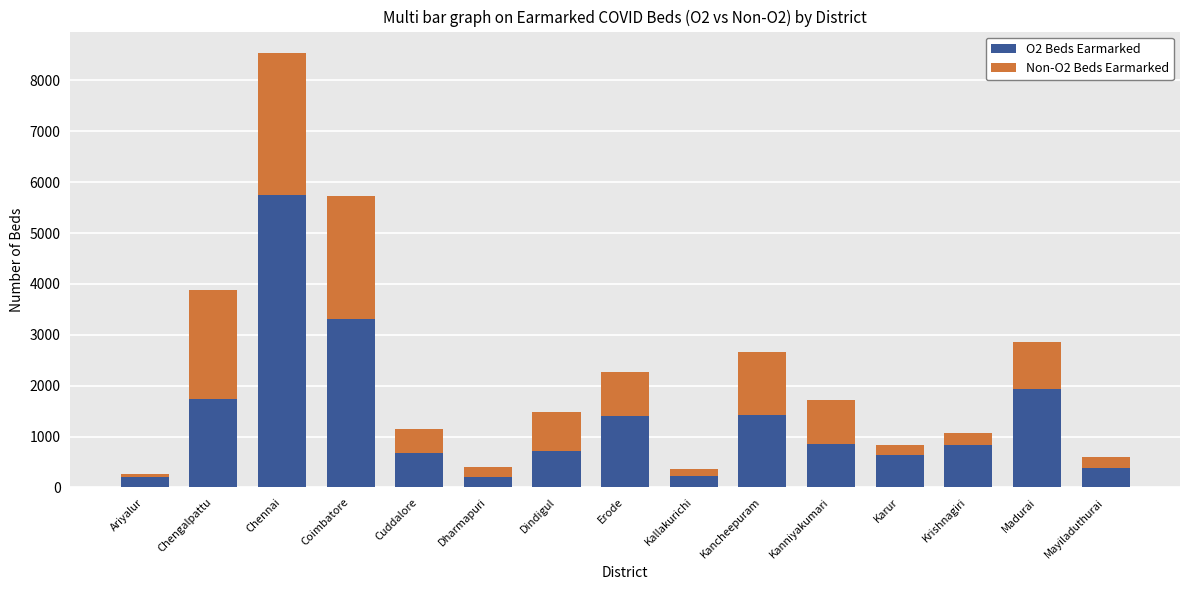

Is it true that O2 Beds Earmarked equals 1402 at Erode?

True